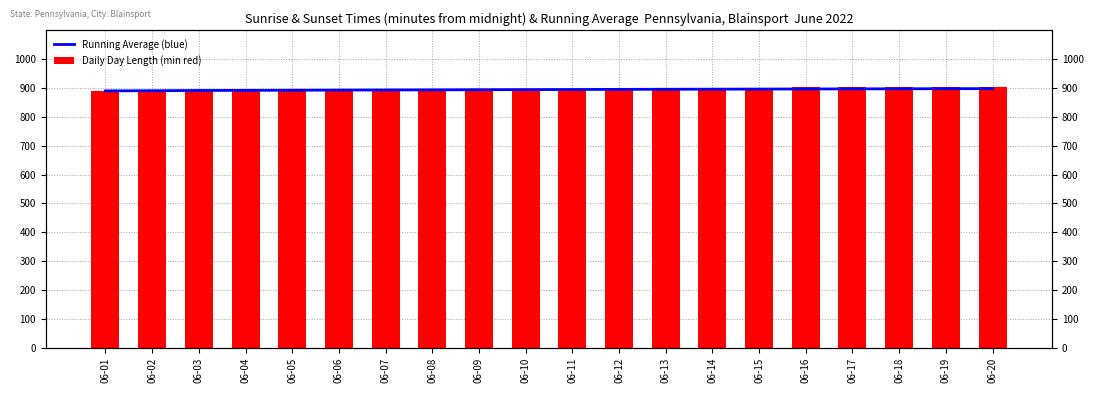

How many bars are there in total?

40